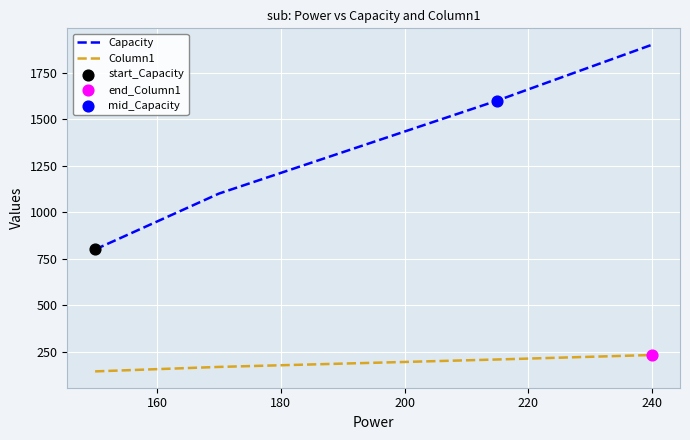

At how many categories does at least one series exceed 967?

3